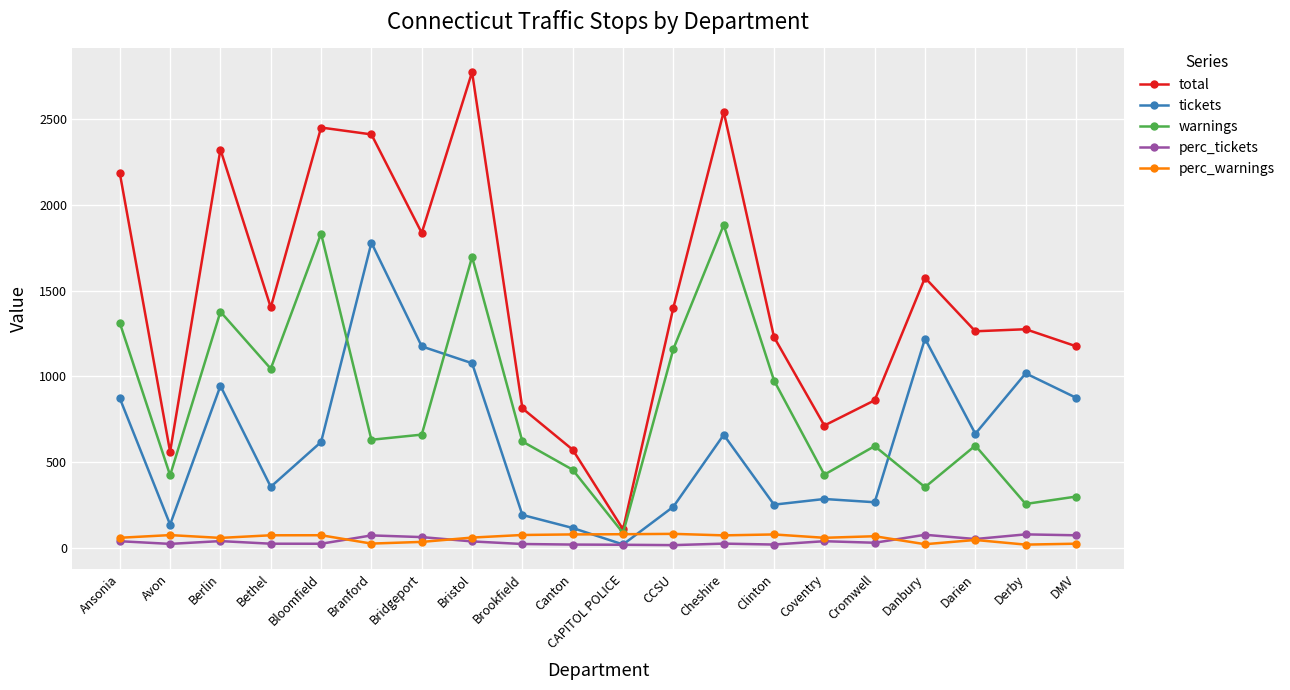

Is it true that tickets equals 286.0 at Coventry?

True